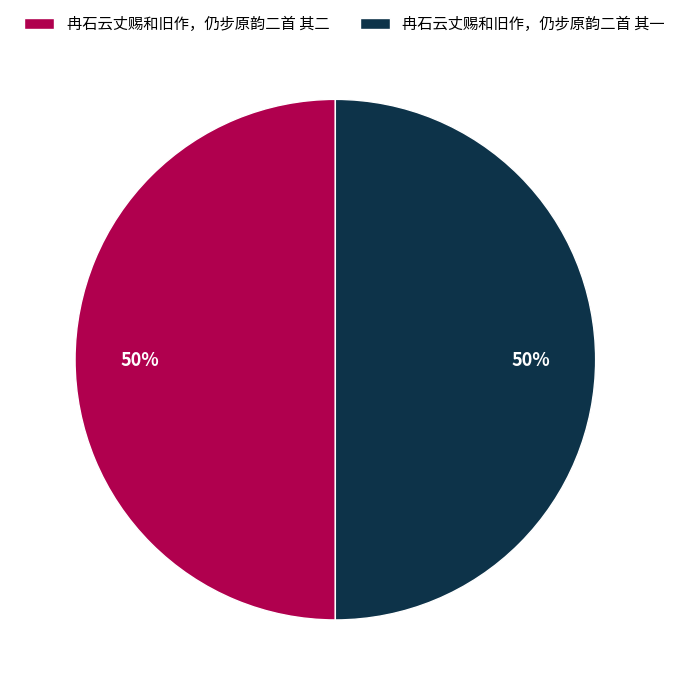

How many segments does this pie chart have?

2